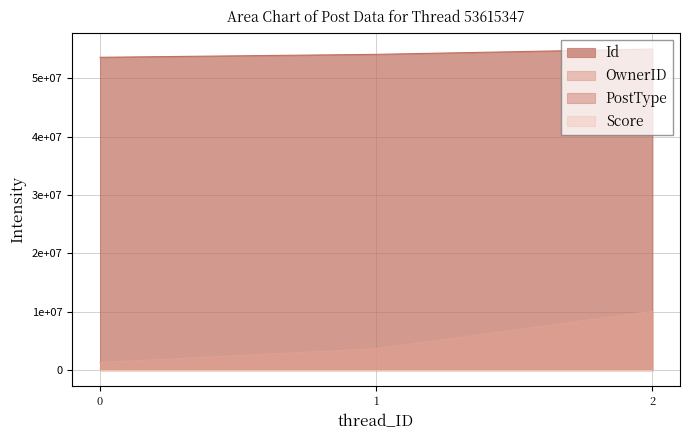

What is the lowest value of the PostType series?

1